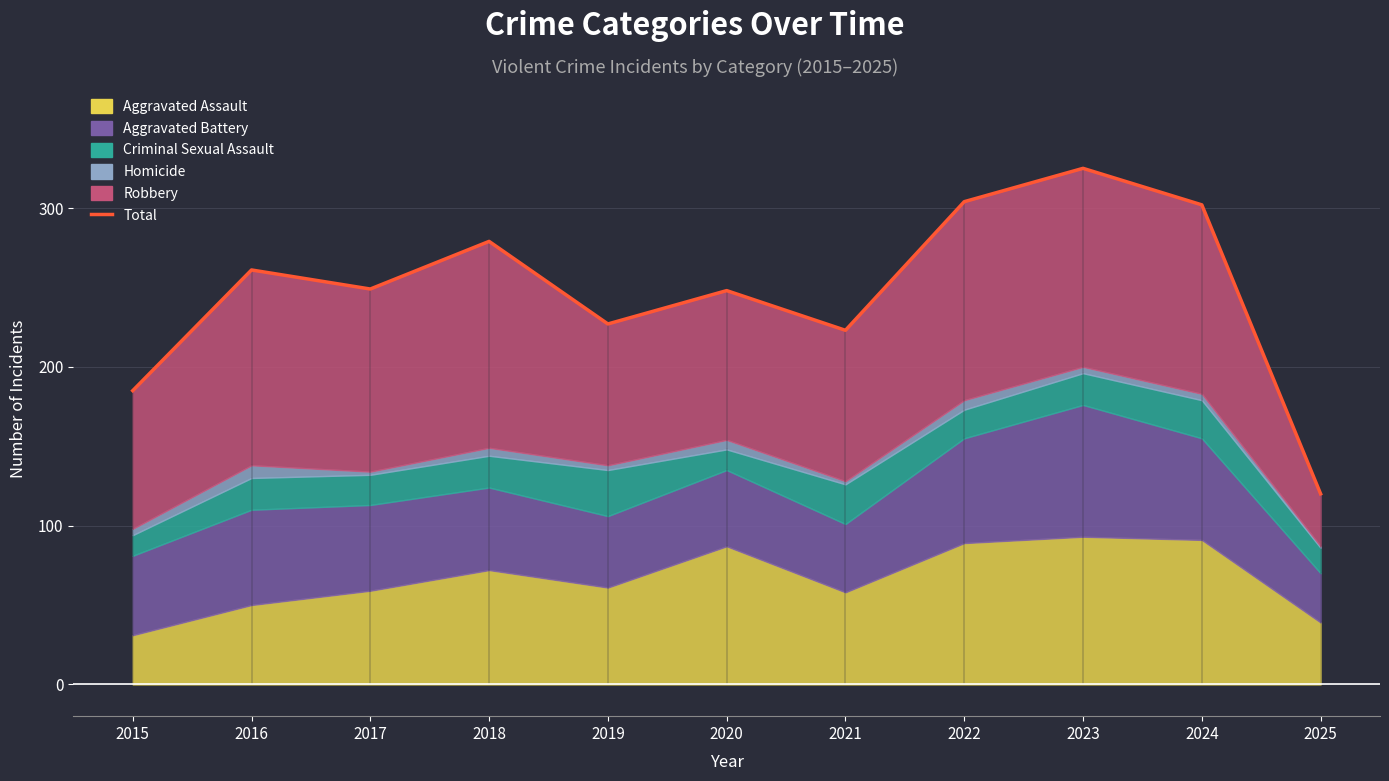

Reading left to right, what are all the values shown in this chart?

185	261	249	279	227	248	223	304	325	302	120